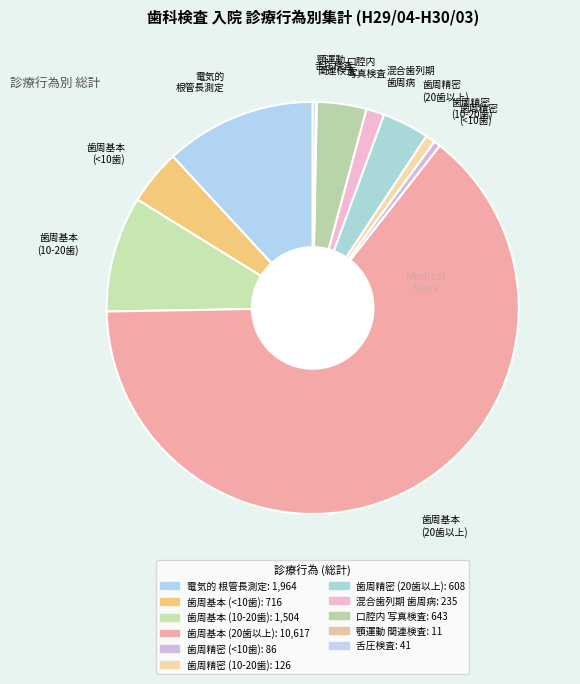

Which category has the biggest portion of the pie?

歯周基本 (20歯以上)